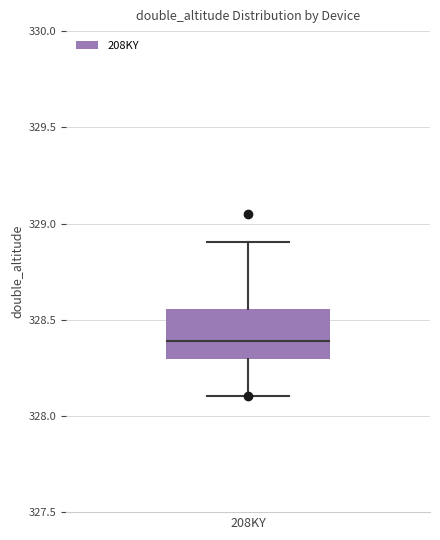

Read this box plot against the y-axis: the position of the median line, the range covered by the box, and the ends of both whiskers. The values are not printed on the chart, so give them approximately, as read against the axis.

median 328.40, box 328.30 to 328.55, whiskers 328.10 to 328.90